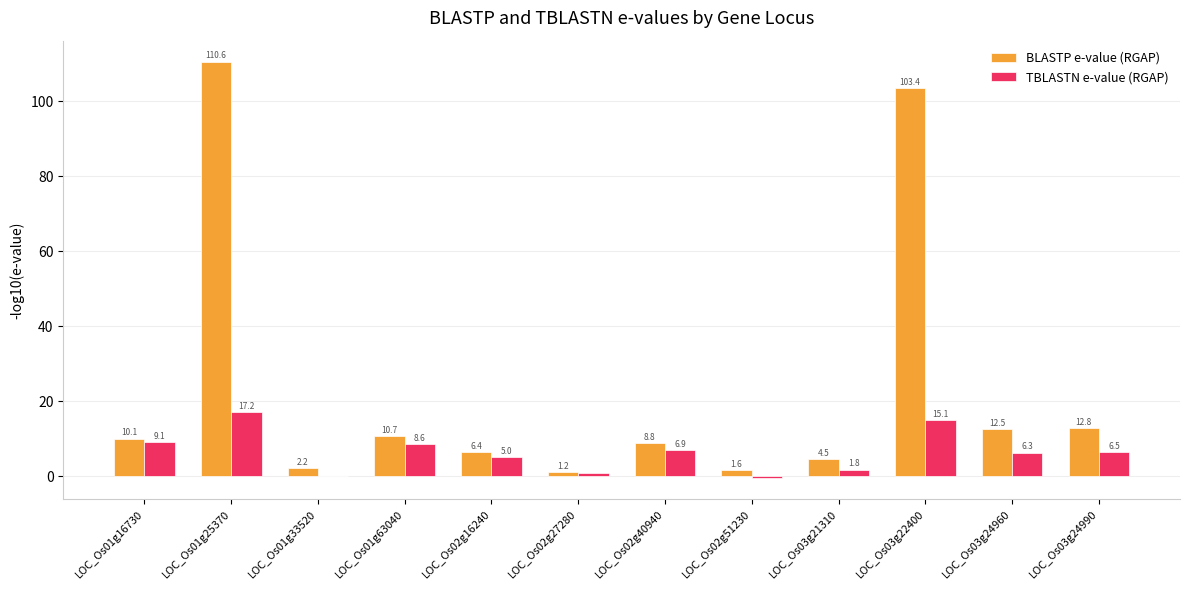

How many groups of bars are there?

12